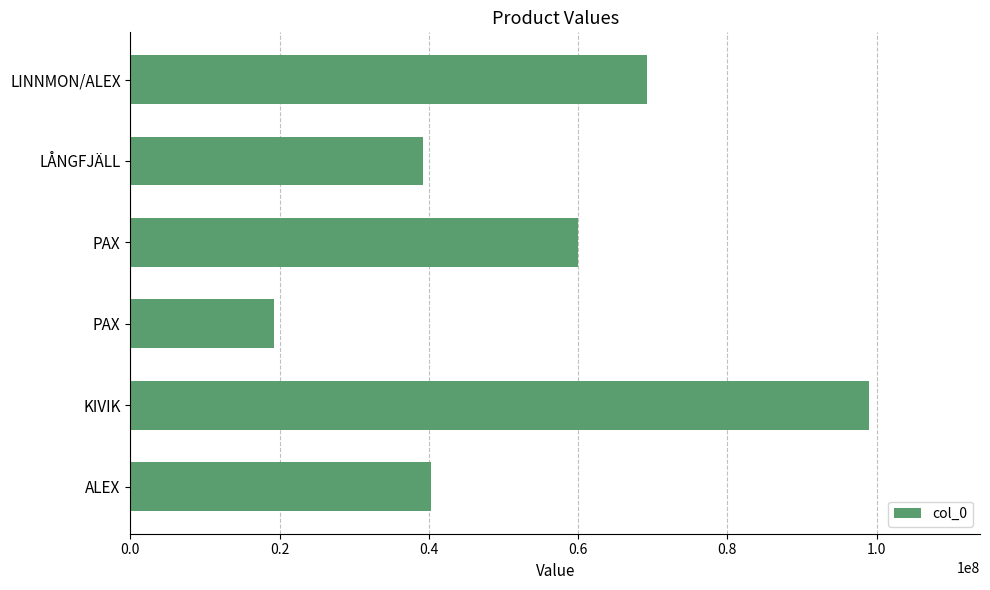

Where is the data nearest to the value 59149781?

PAX